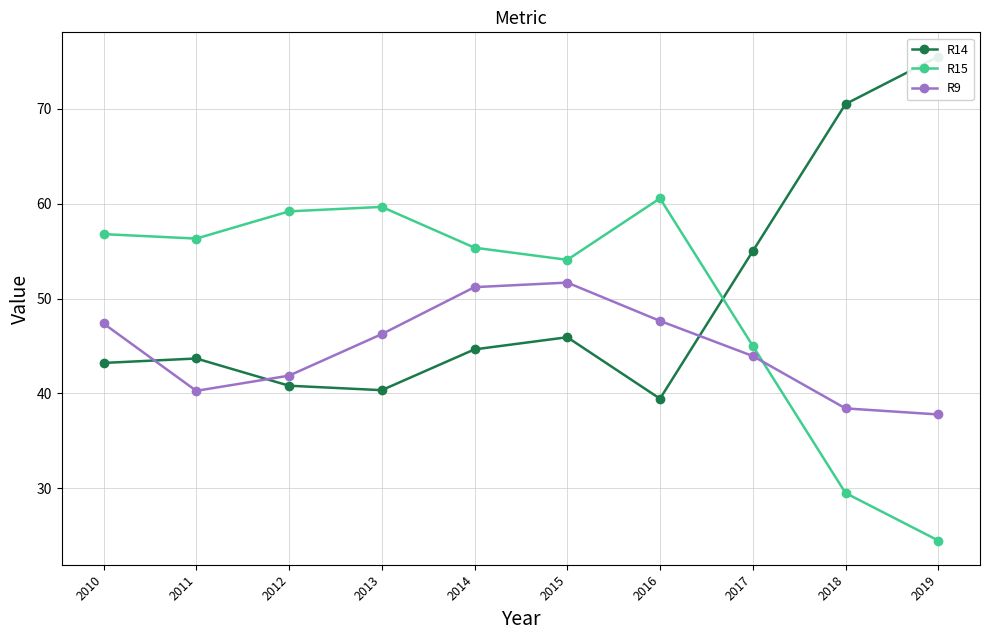

How many intersections are there between R9 and R14?

3